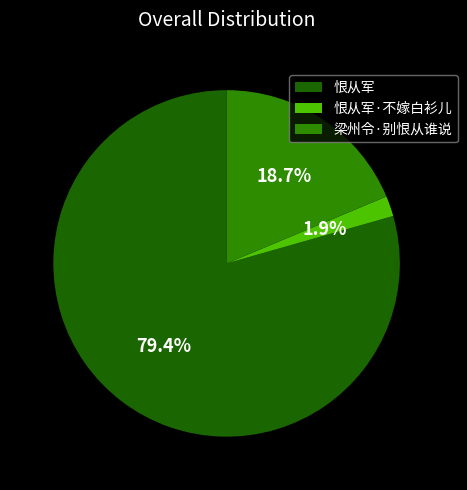

How many slices are in this pie chart?

3